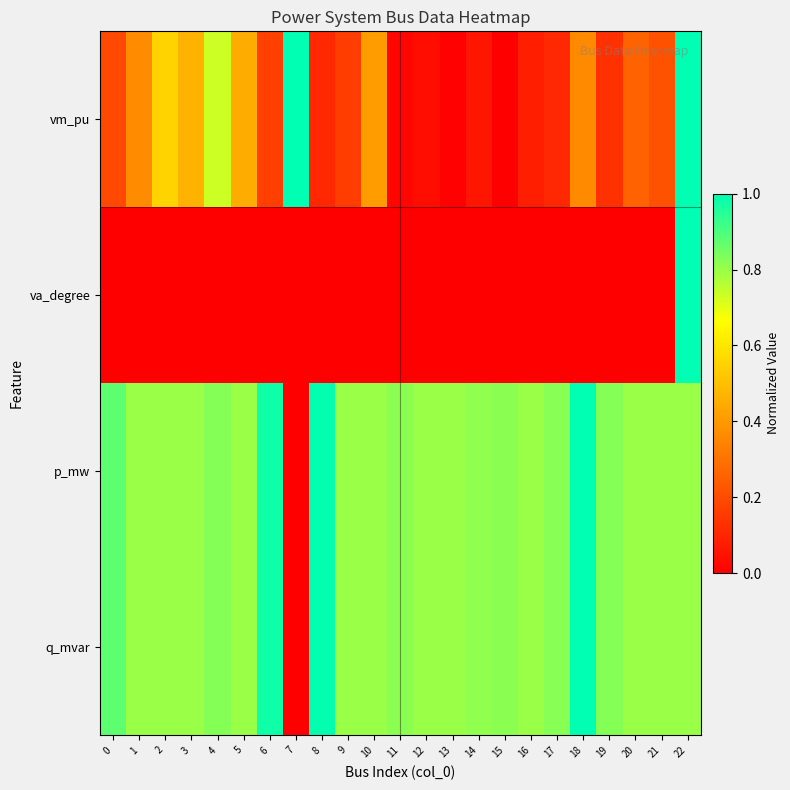

Rank the series by their maximum value, from lowest to highest.

vm_pu, va_degree, p_mw, q_mvar